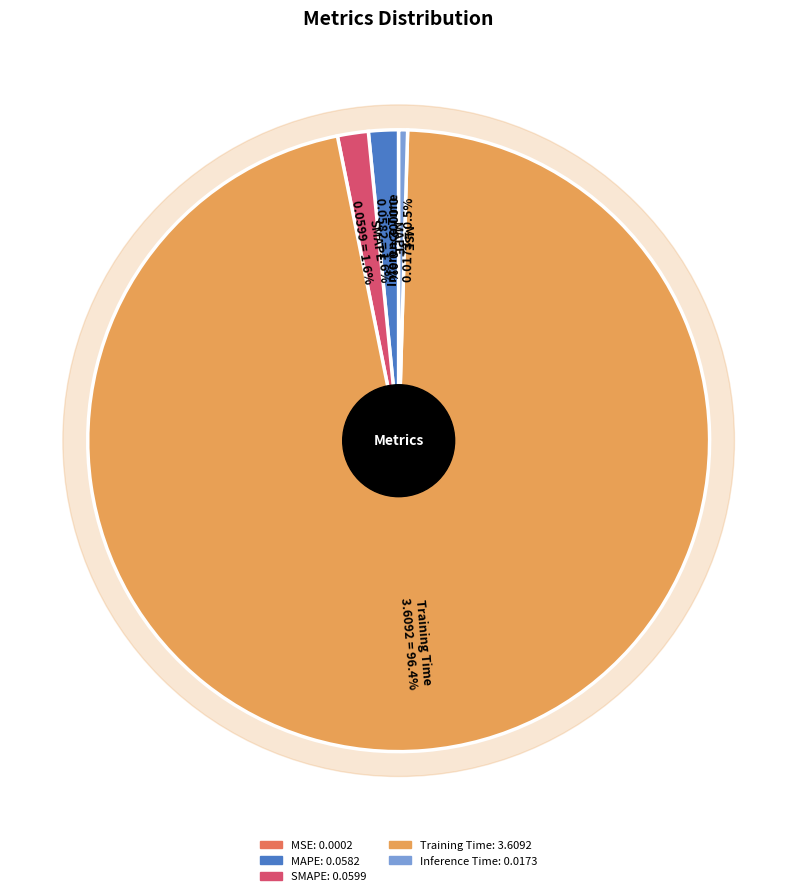

What is the smallest slice in the pie chart?

MSE